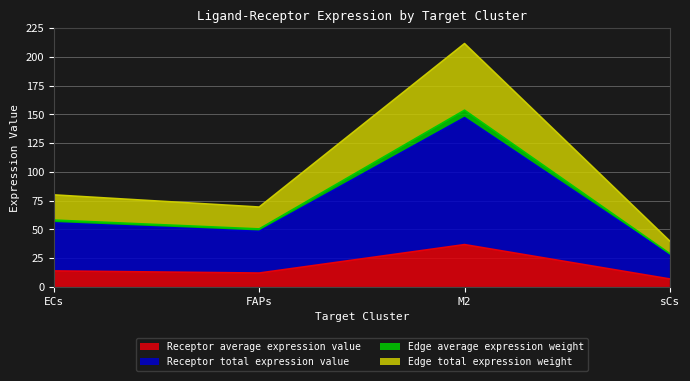

What is the value of the Edge total expression weight point at the 1st from the left?

80.0